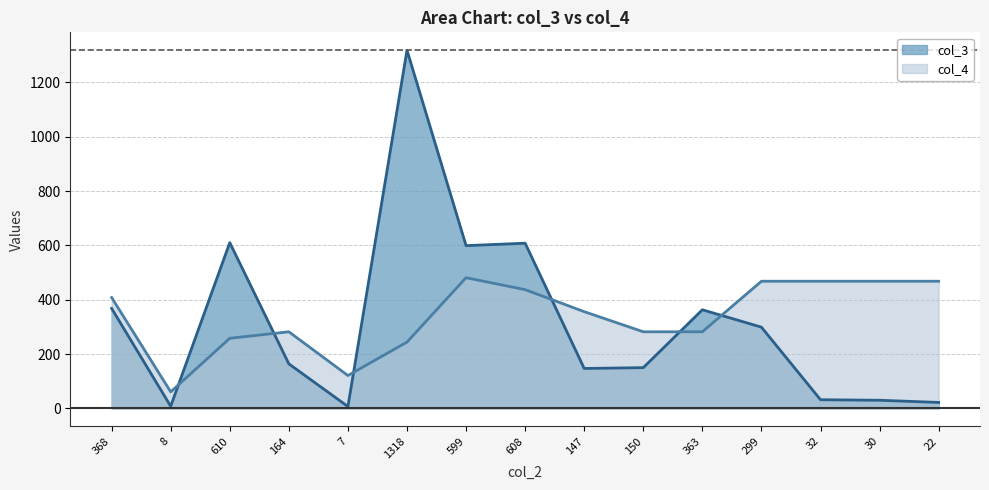

How many lines are shown in the chart?

2